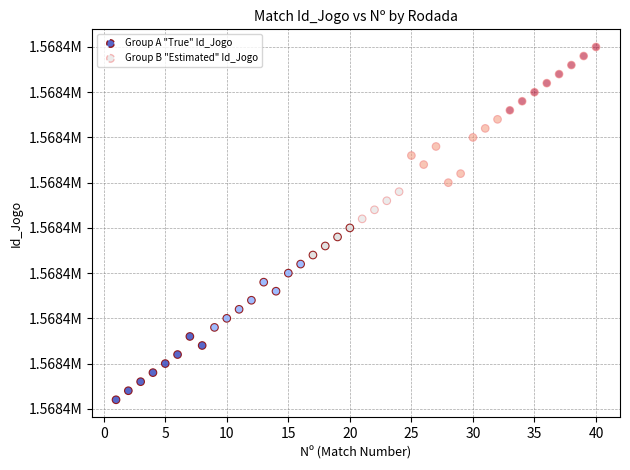

What are all the series names shown in the legend?

Group A "True" Id_Jogo, Group B "Estimated" Id_Jogo